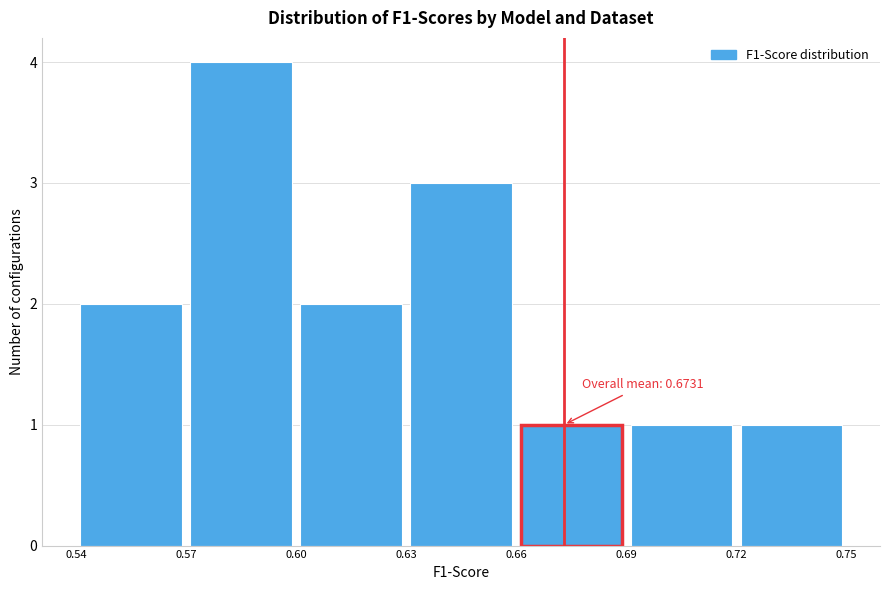

Which range on the x-axis has the tallest bar?

0.57 to 0.60